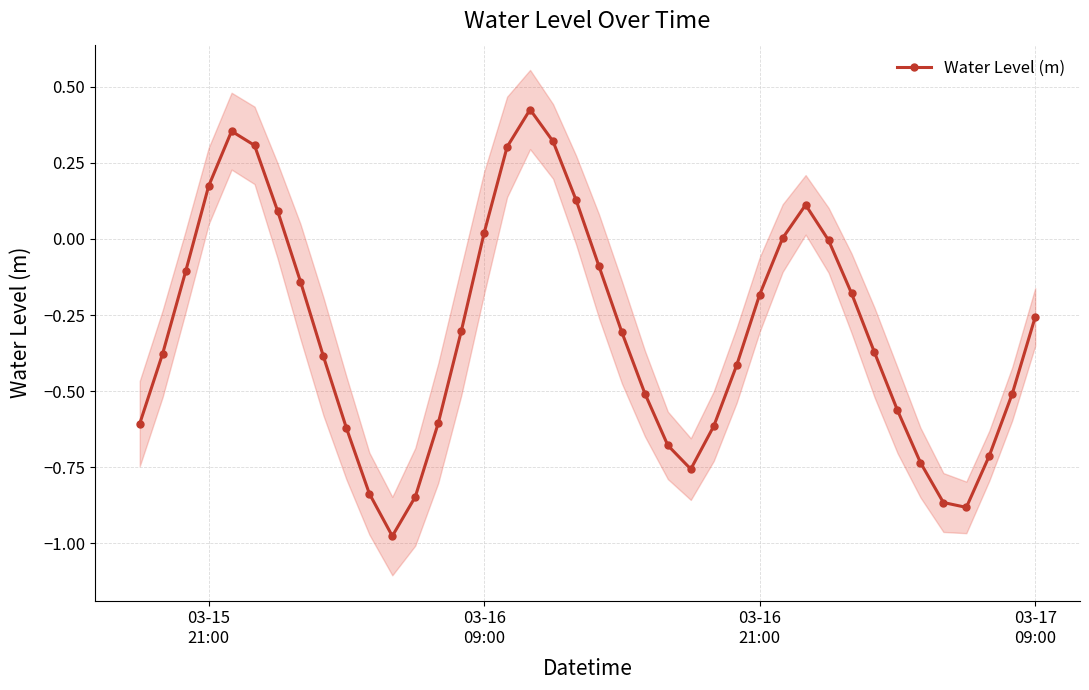

How many interior local peaks does the Water Level (m) series have?

3